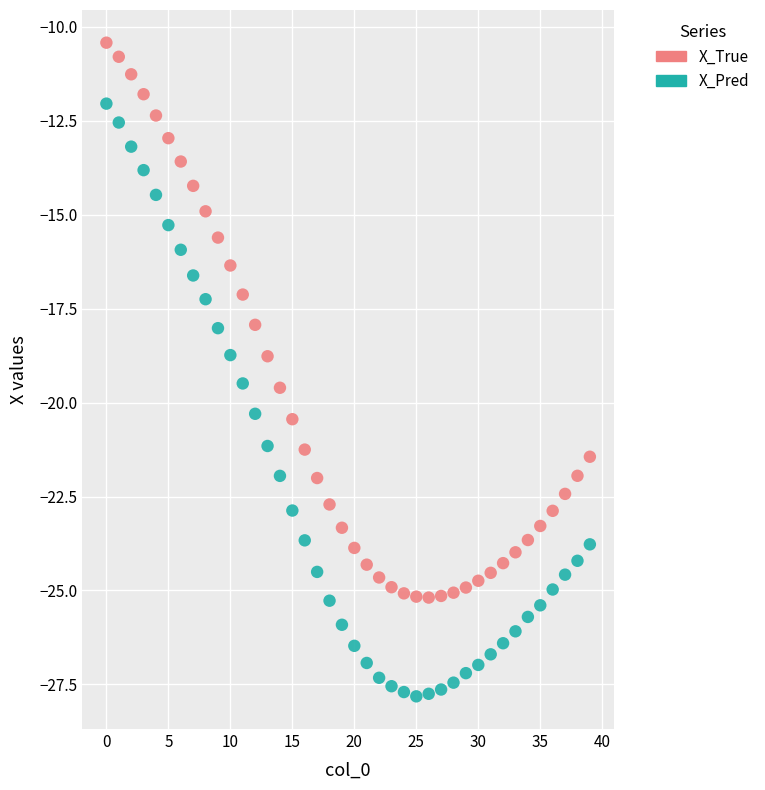

Which series has the largest Y range (max minus min)?

X_Pred